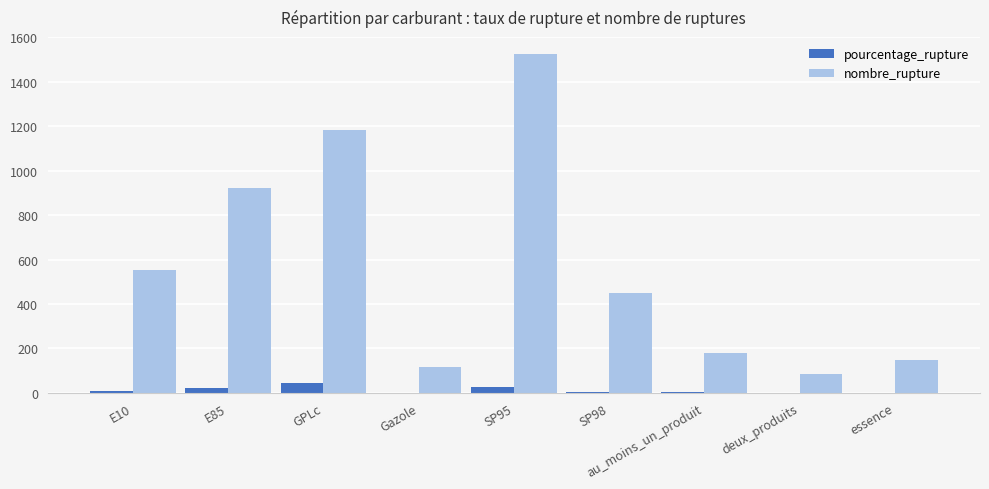

Is it true that pourcentage_rupture equals 1.2 at Gazole?

True